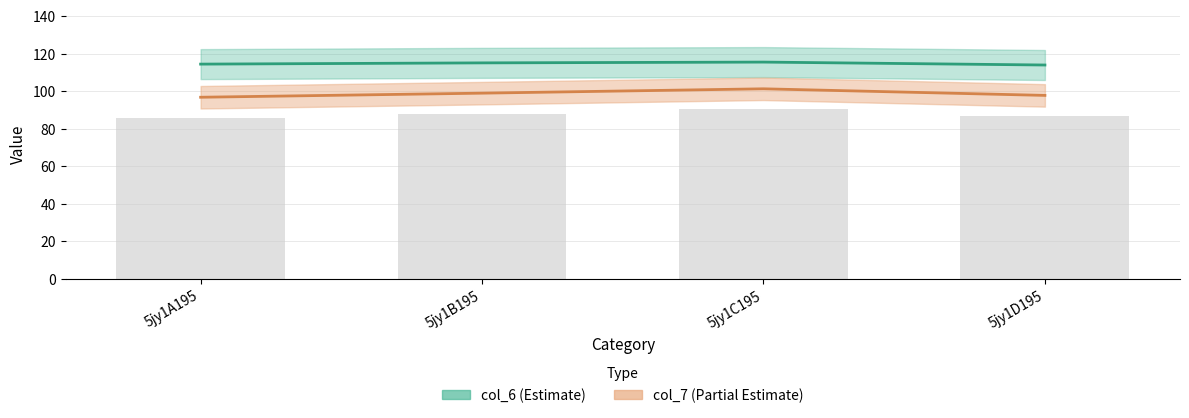

What are all the series names shown in the legend?

col_6, col_7